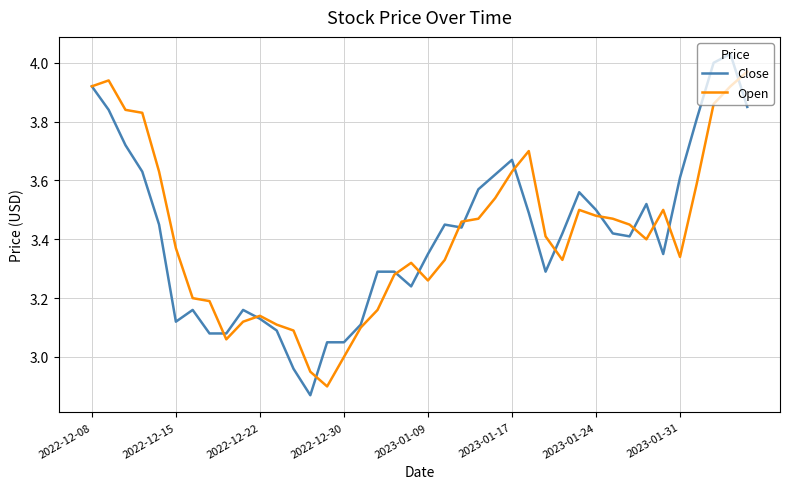

Which series has the largest range (max minus min)?

Close